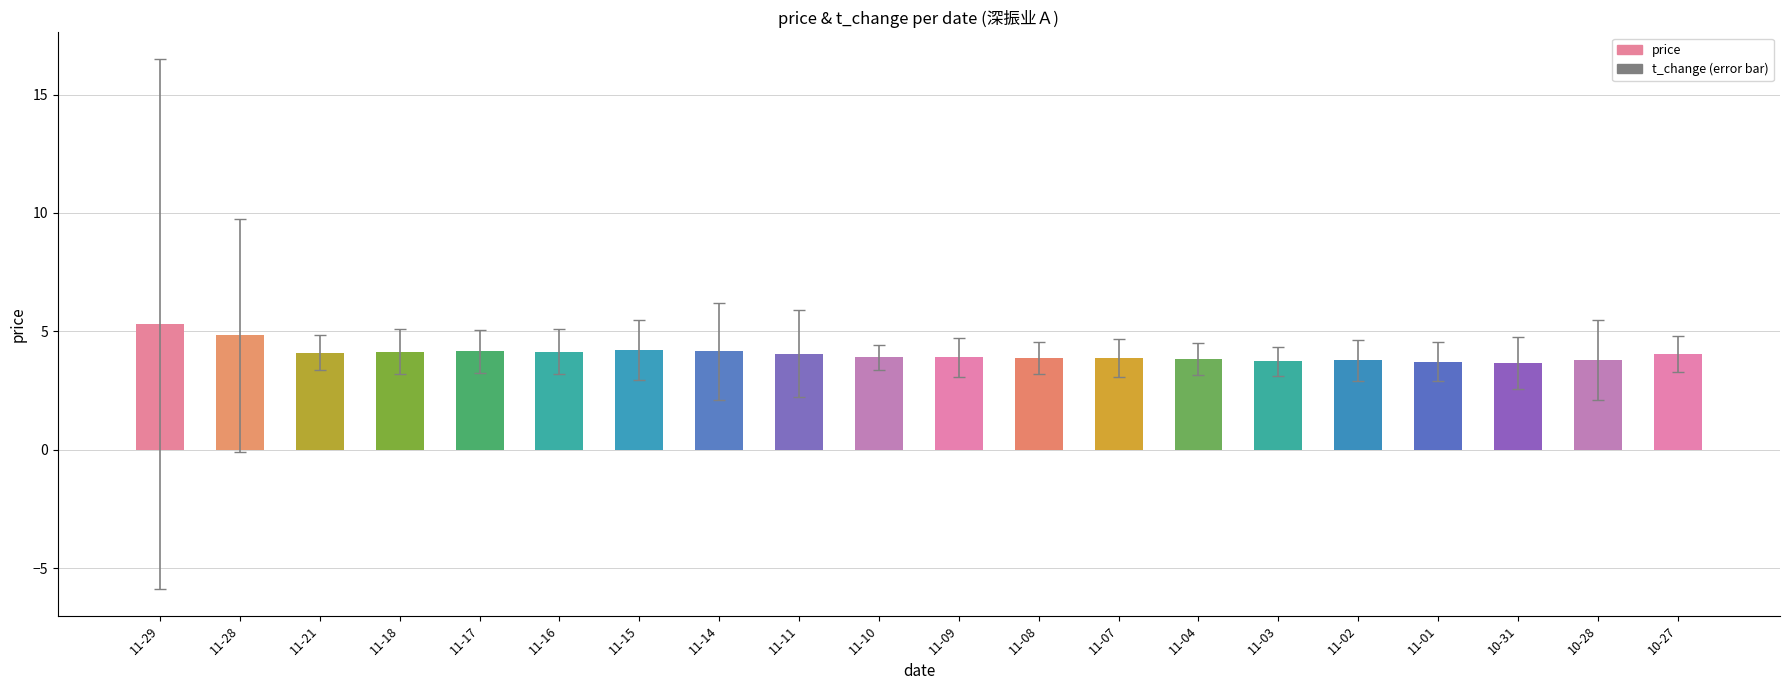

What is the difference between the maximum and second lowest values?

1.6